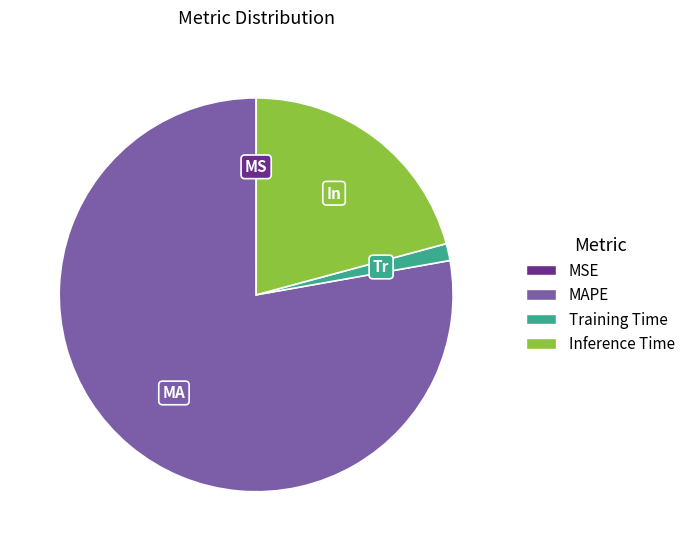

Is there any slice that represents more than half of the pie?

Yes